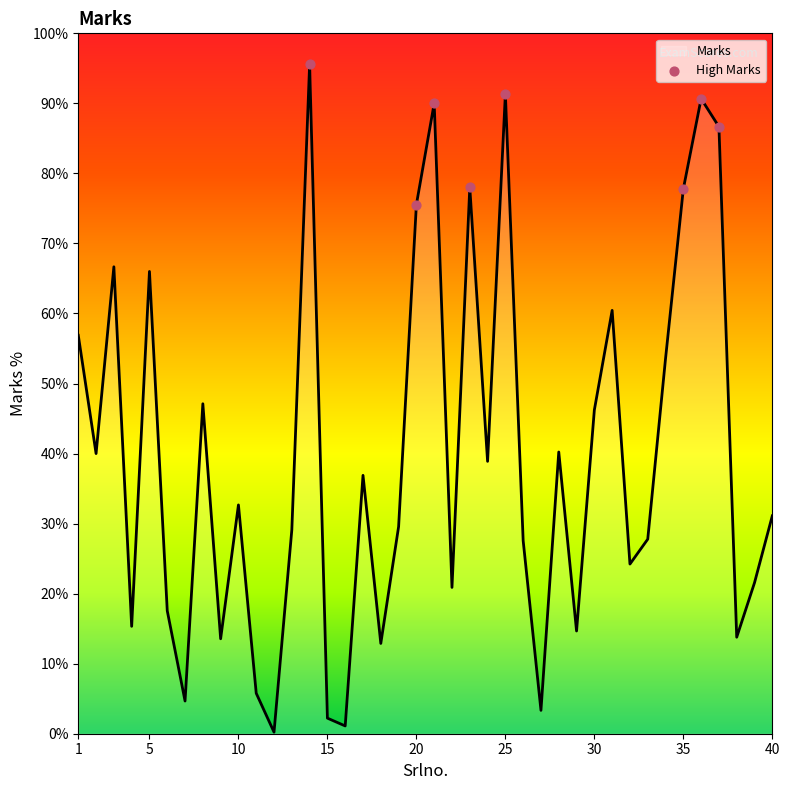

What is the greatest value displayed?

95.6